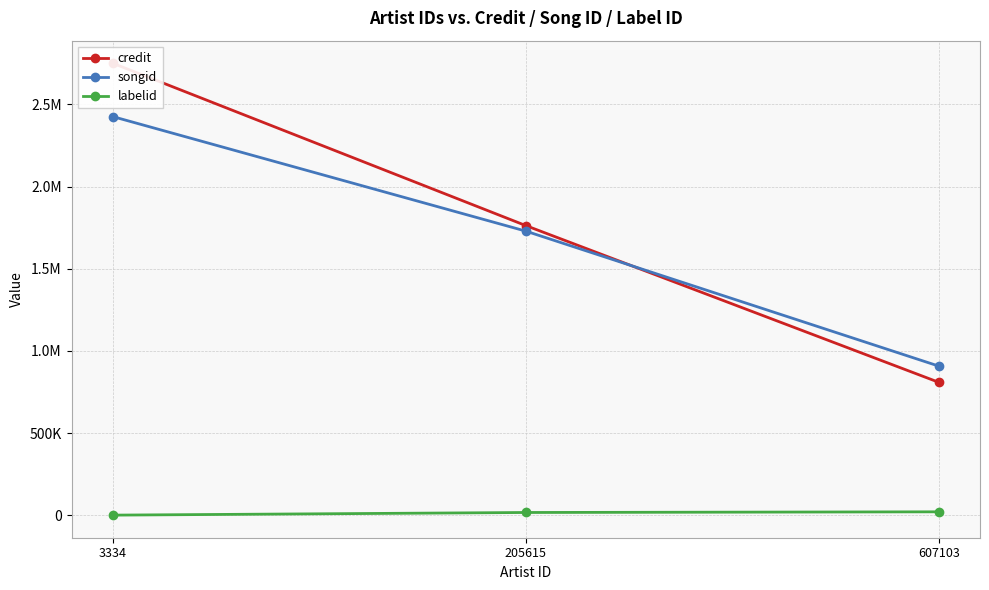

Is the value of labelid at 205615 greater than the value of credit at 3334?

No